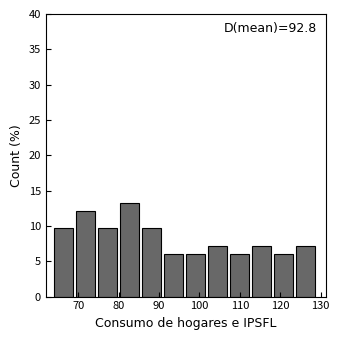

Over which range of the x-axis is the bar tallest?

80 to 86